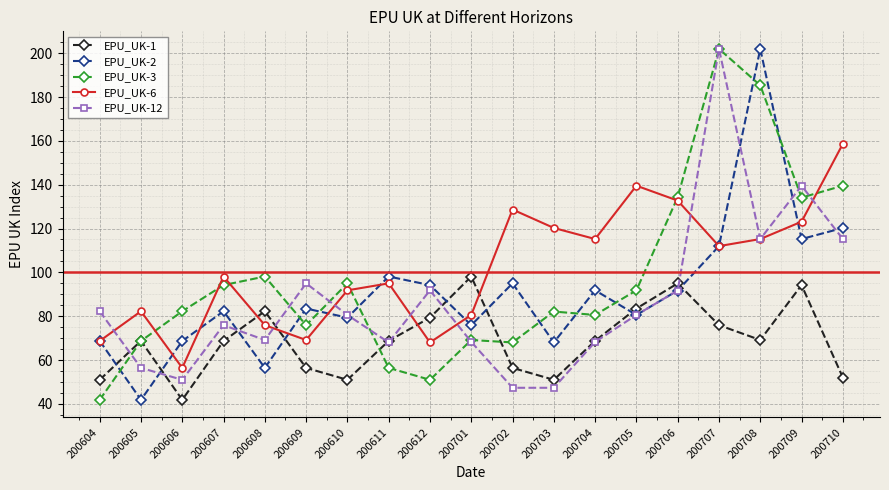

Between 200609 and 200702, which series saw the biggest shift?

EPU_UK-6